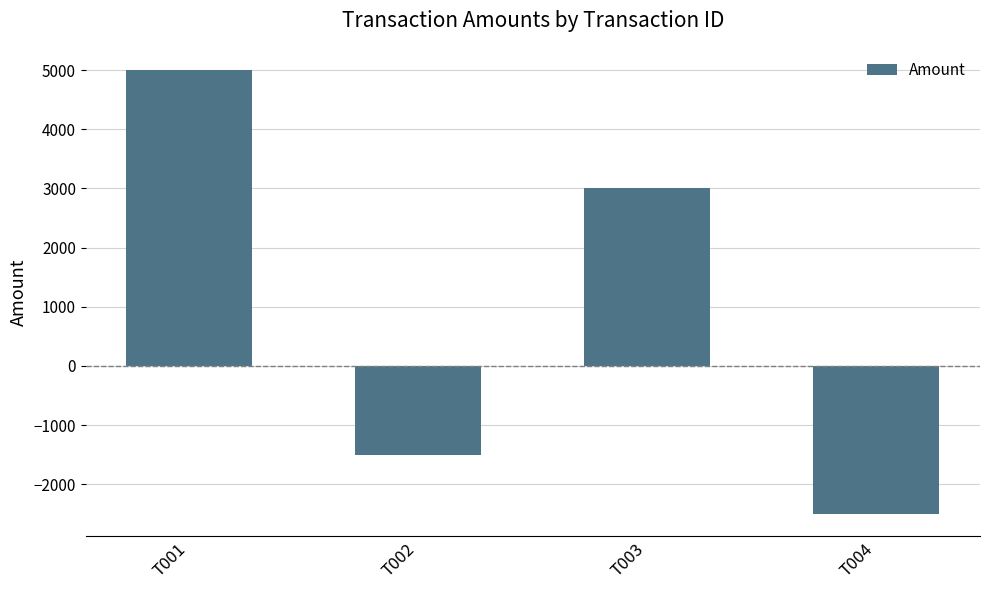

Where does the data first go above 3000?

T001